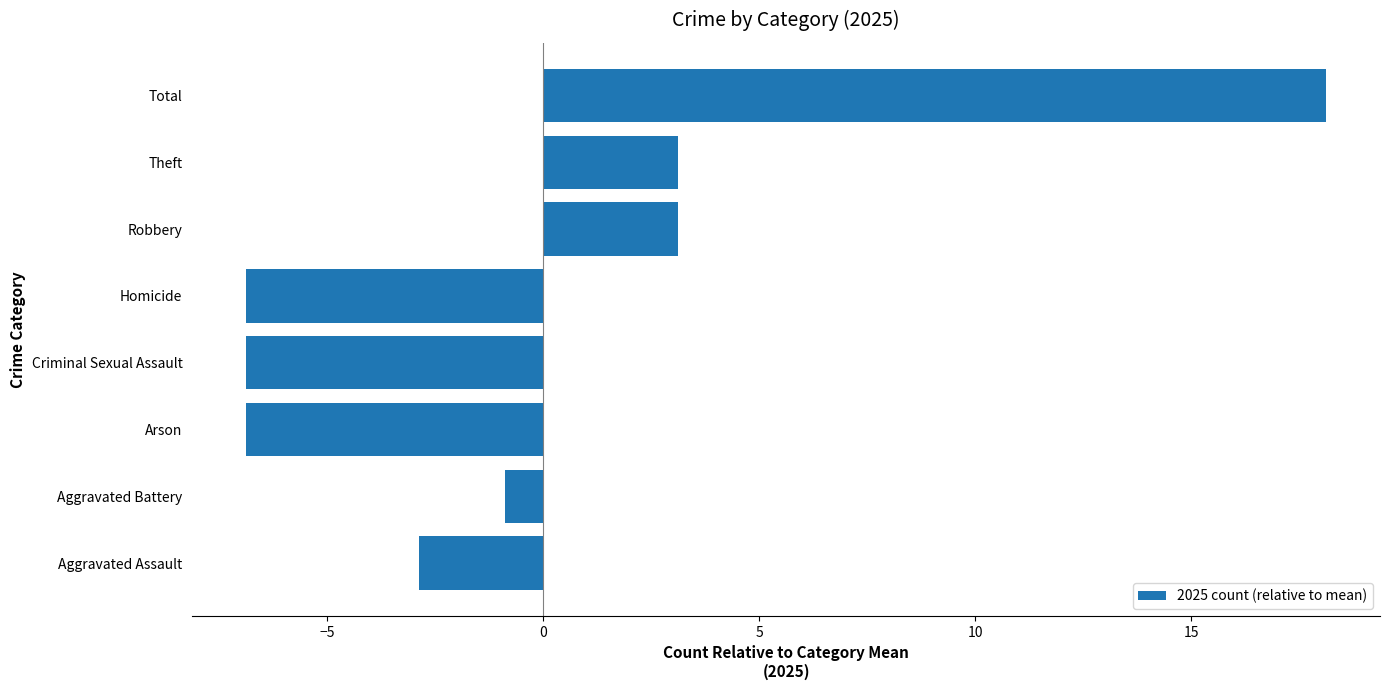

Reading bottom to top, list all the values displayed in this chart.

-2.9	-0.9	-6.9	-6.9	-6.9	3.1	3.1	18.1